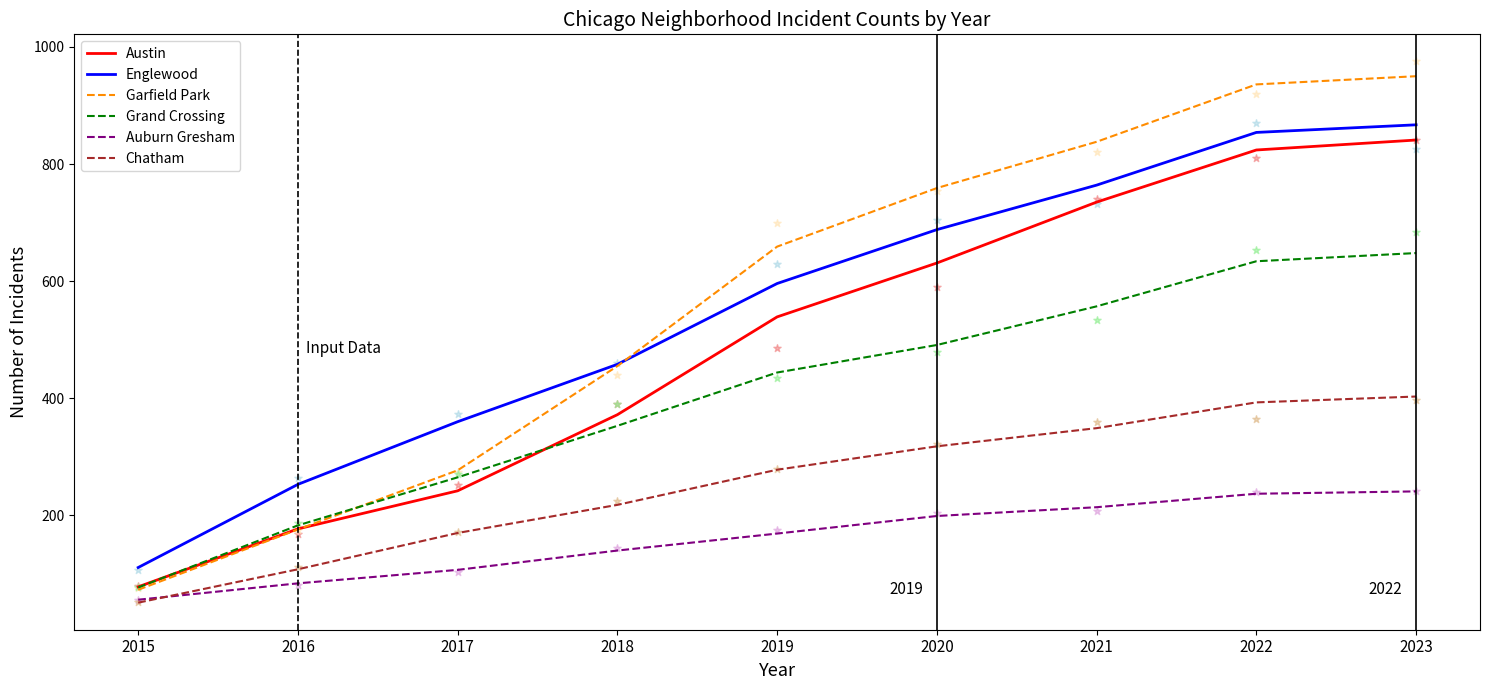

Which series has the largest Y range (max minus min)?

Garfield Park